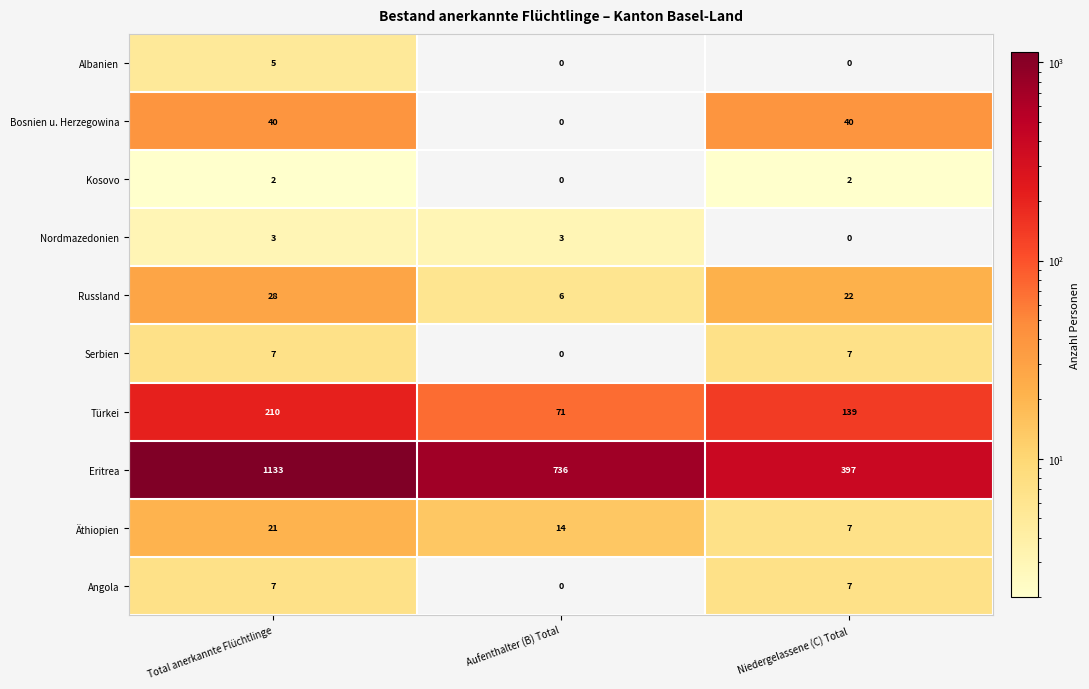

How many data points in Russland are less than 22?

1